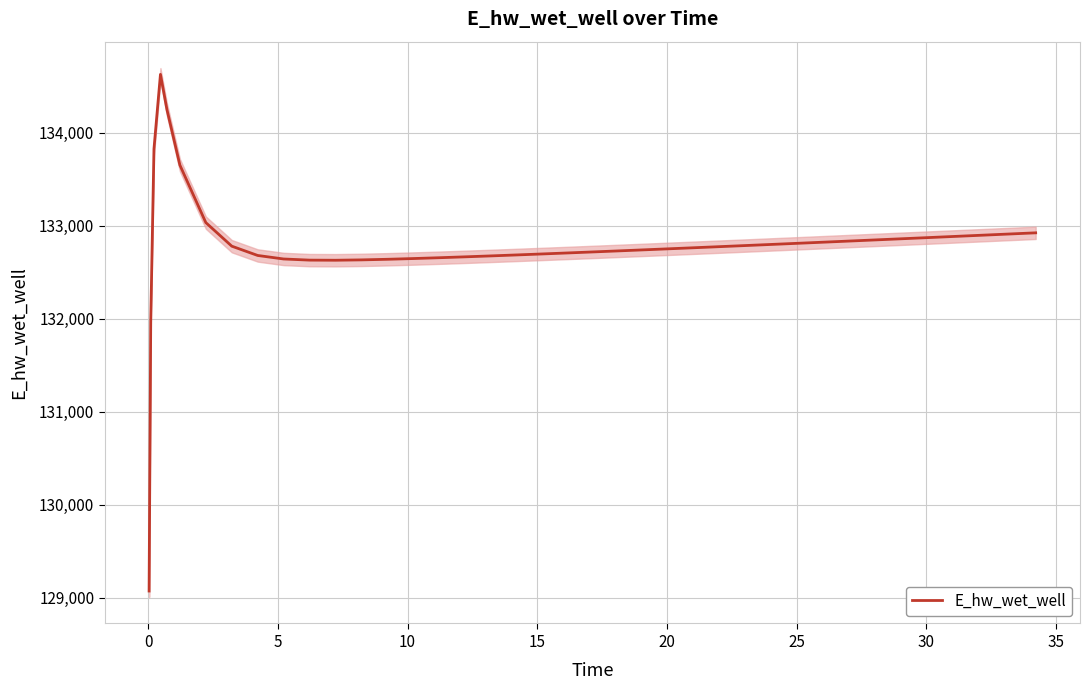

What is the lowest value of the E_hw_wet_well series?

129070.2